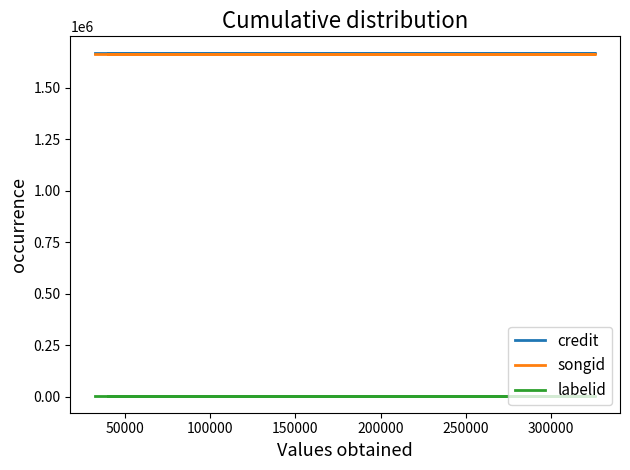

What is the sum of all songid values?

4991811